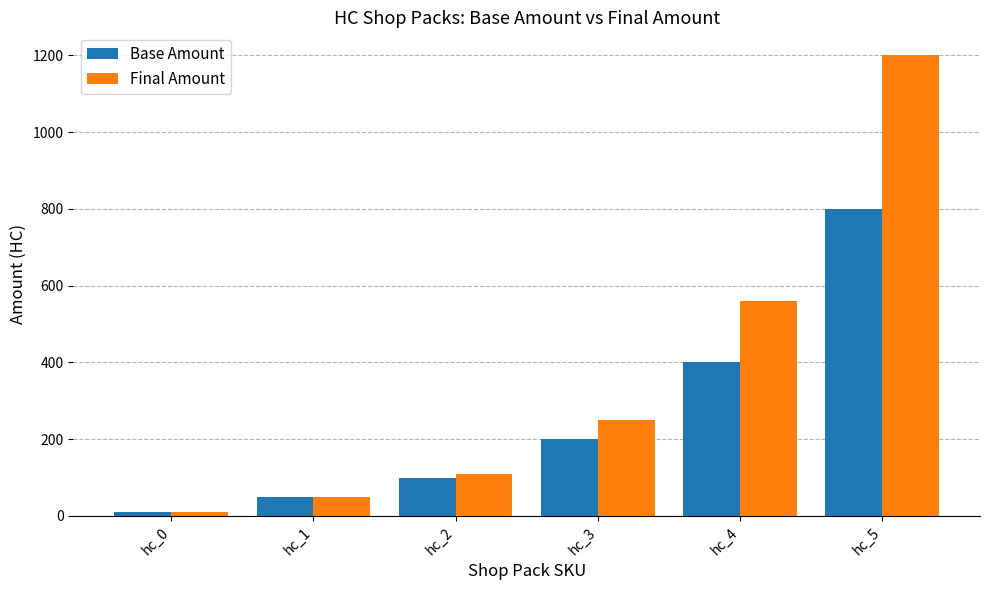

How many groups of bars are there?

6